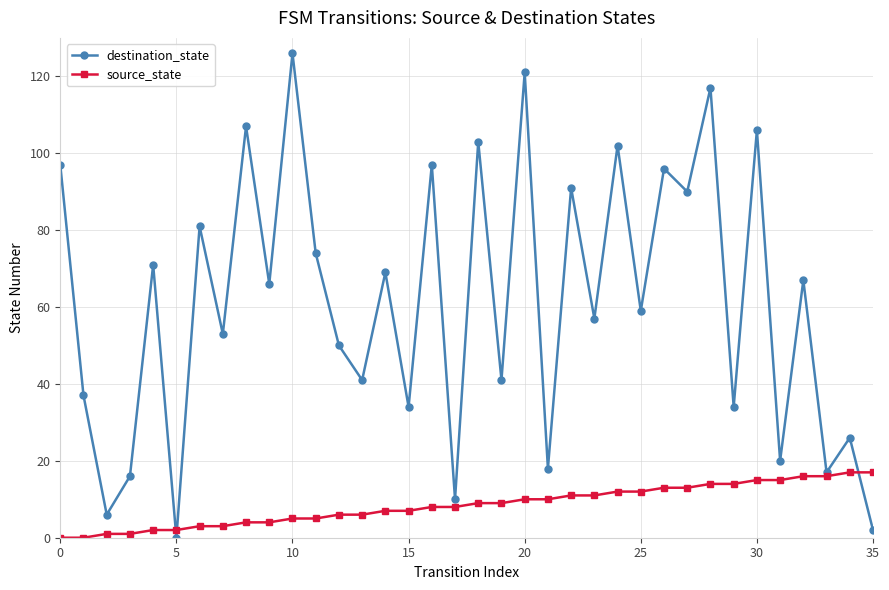

Which series has the widest spread of values?

destination_state